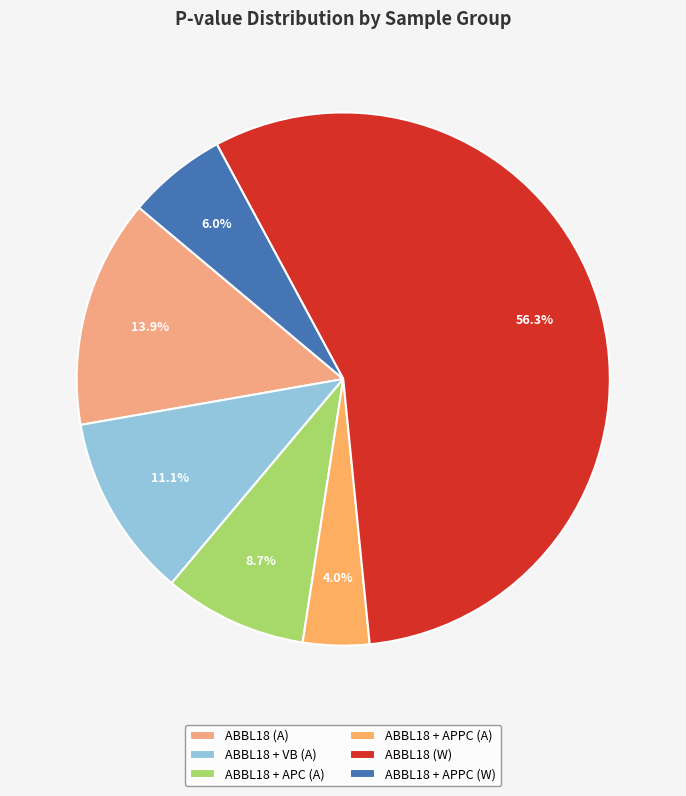

Which slice represents more than half of the pie?

ABBL18 (W)